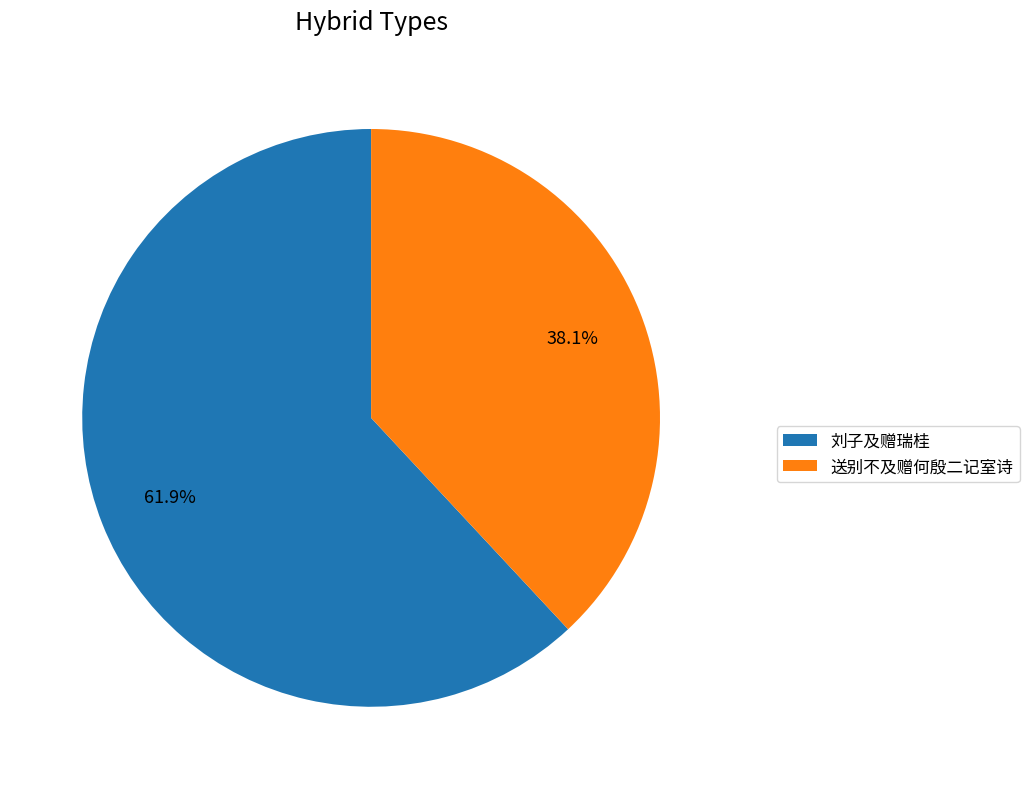

Which category has the smallest portion of the pie?

送别不及赠何殷二记室诗